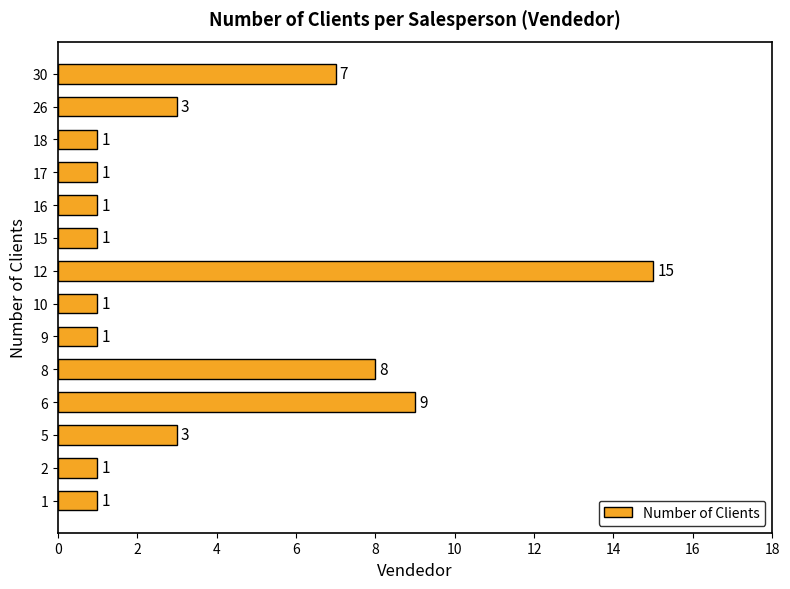

What is the sum of all values?

53